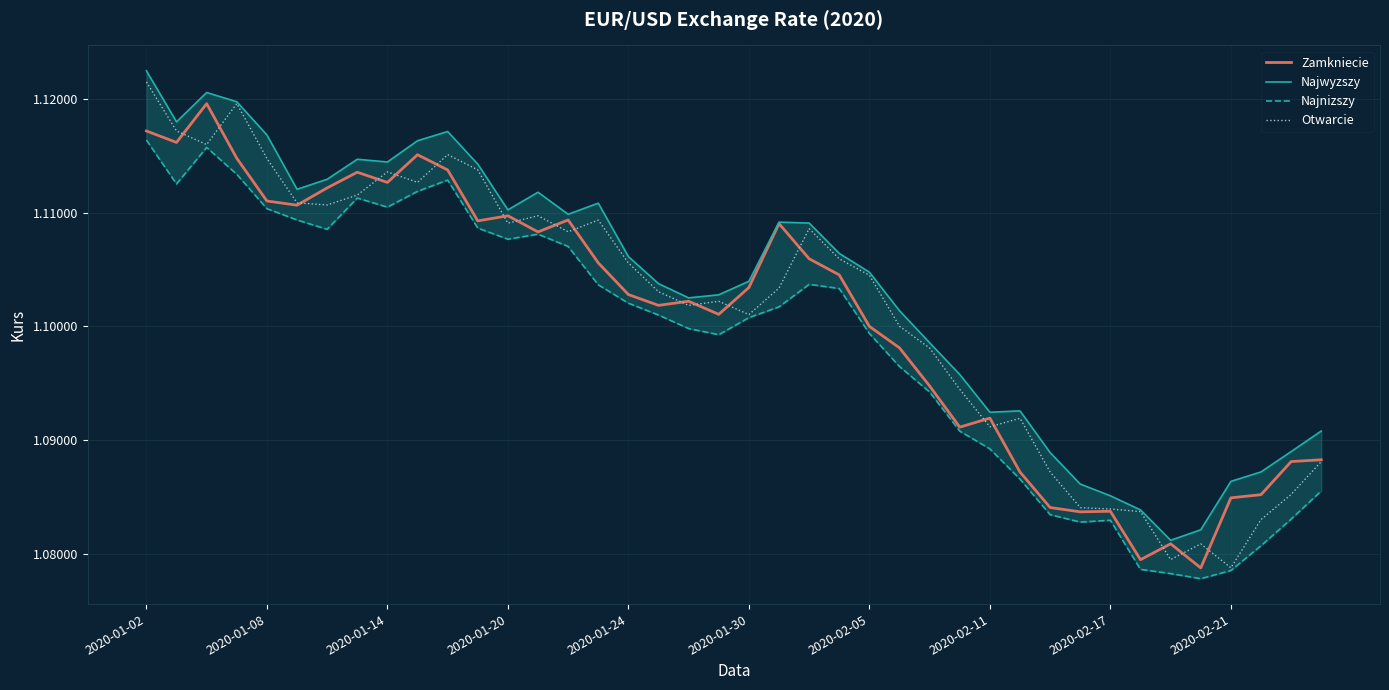

Is the value of Zamkniecie at 2020-02-21 greater than the value of Otwarcie at 2020-01-14?

No